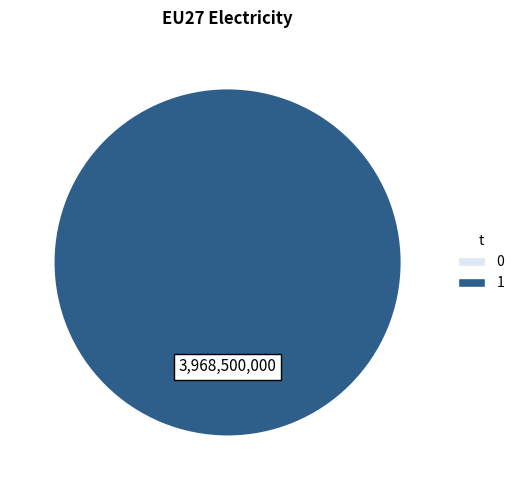

Count the number of slices in the pie.

1